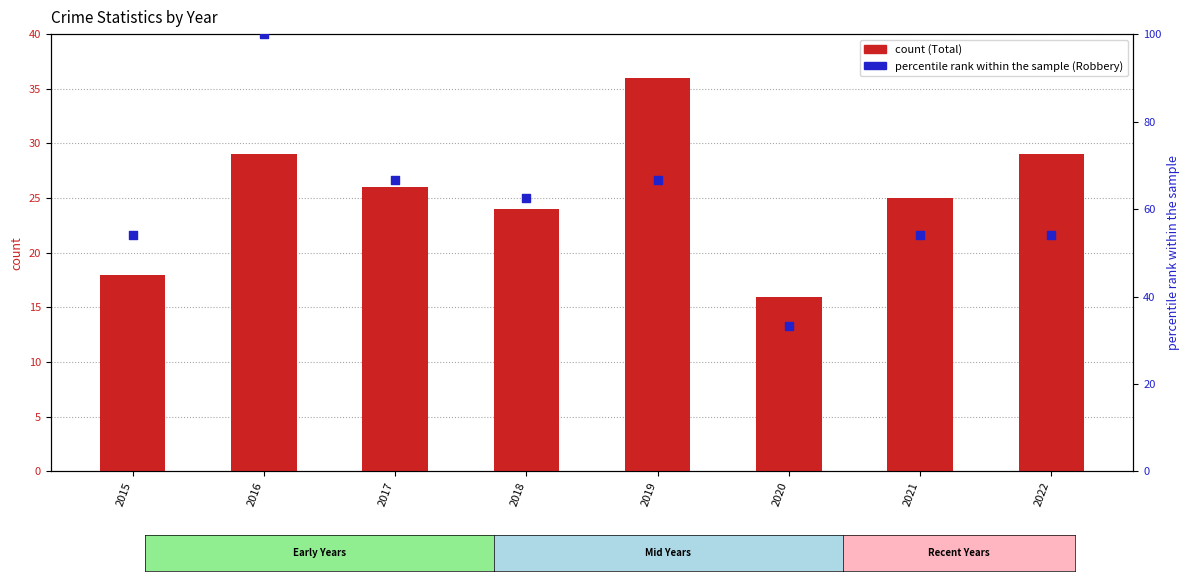

At how many categories does at least one series exceed 52?

7